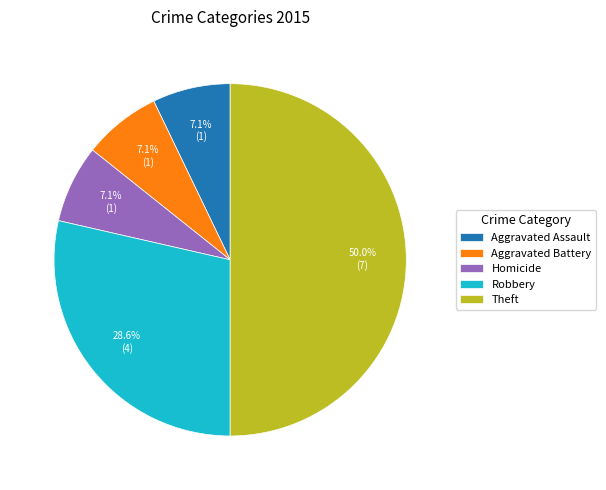

To the nearest percent, what is the combined percentage of Homicide and Aggravated Assault?

14%